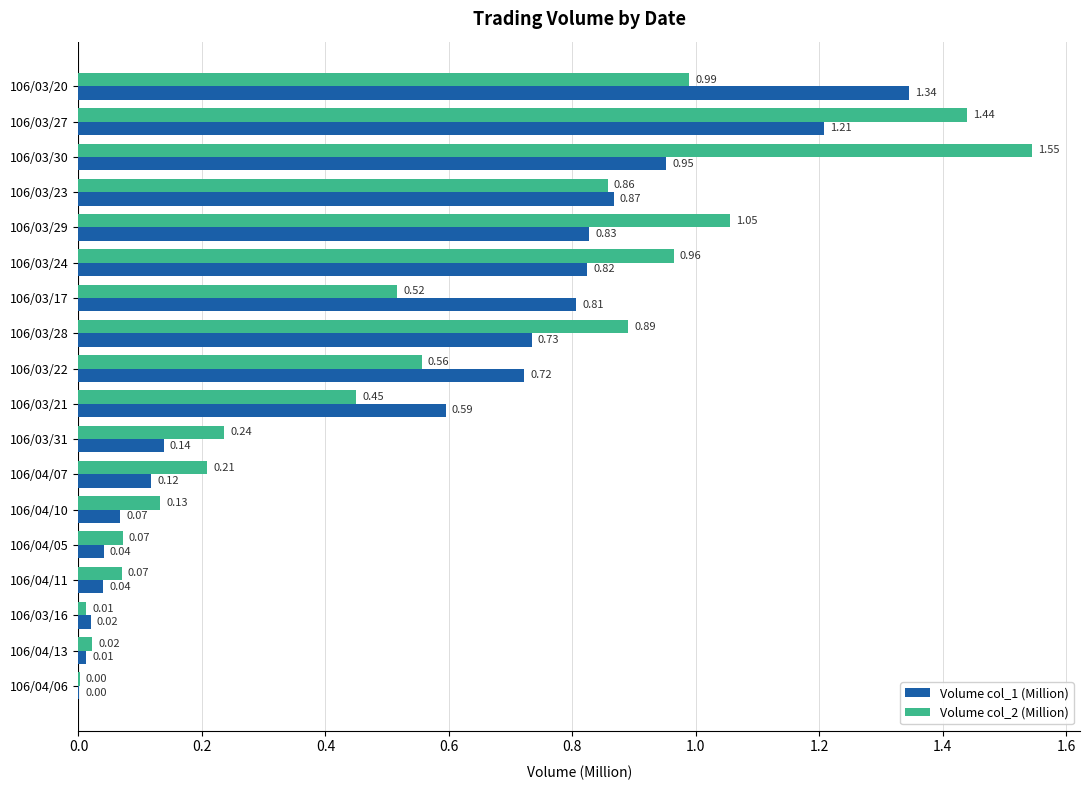

At which category is the sum across all series the highest?

106/03/27